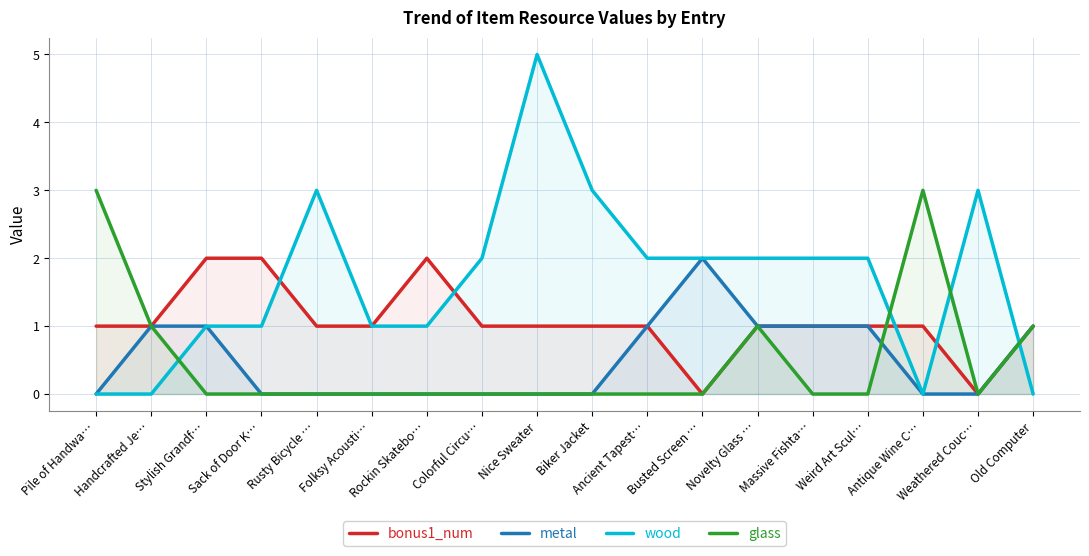

Which label corresponds to the smallest value in the chart?

Busted Screen …